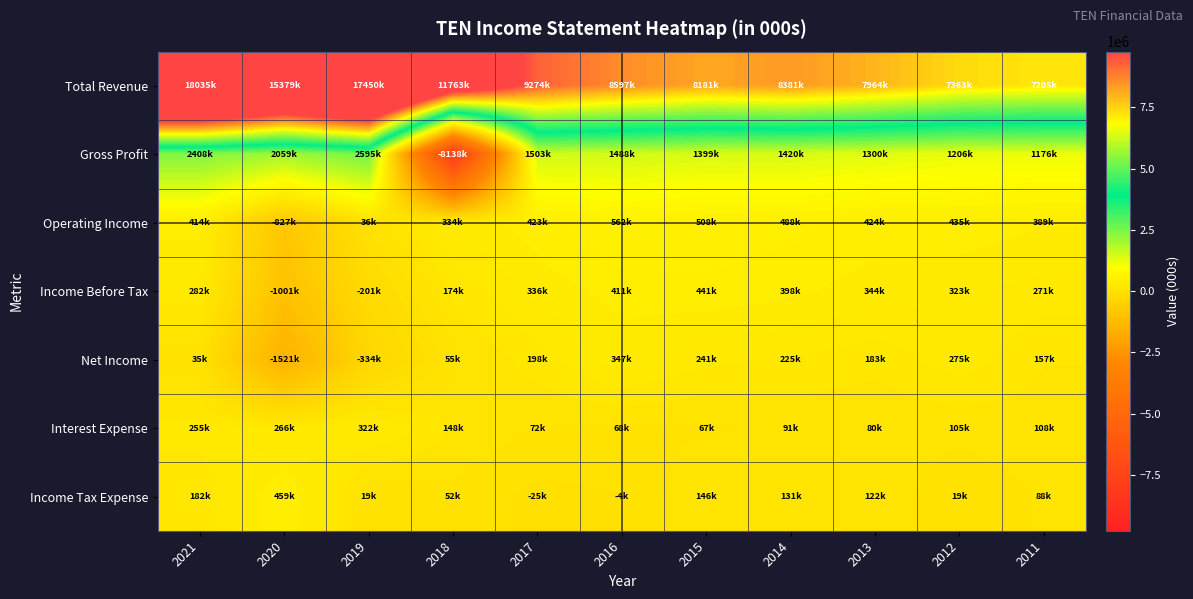

What is the spread (max minus min) of values at 2014?

8290000